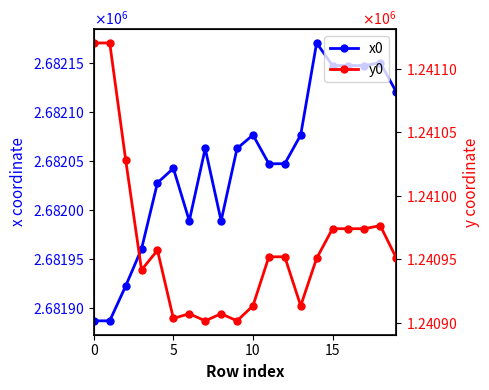

What is the label of the 14th point from the left?

13